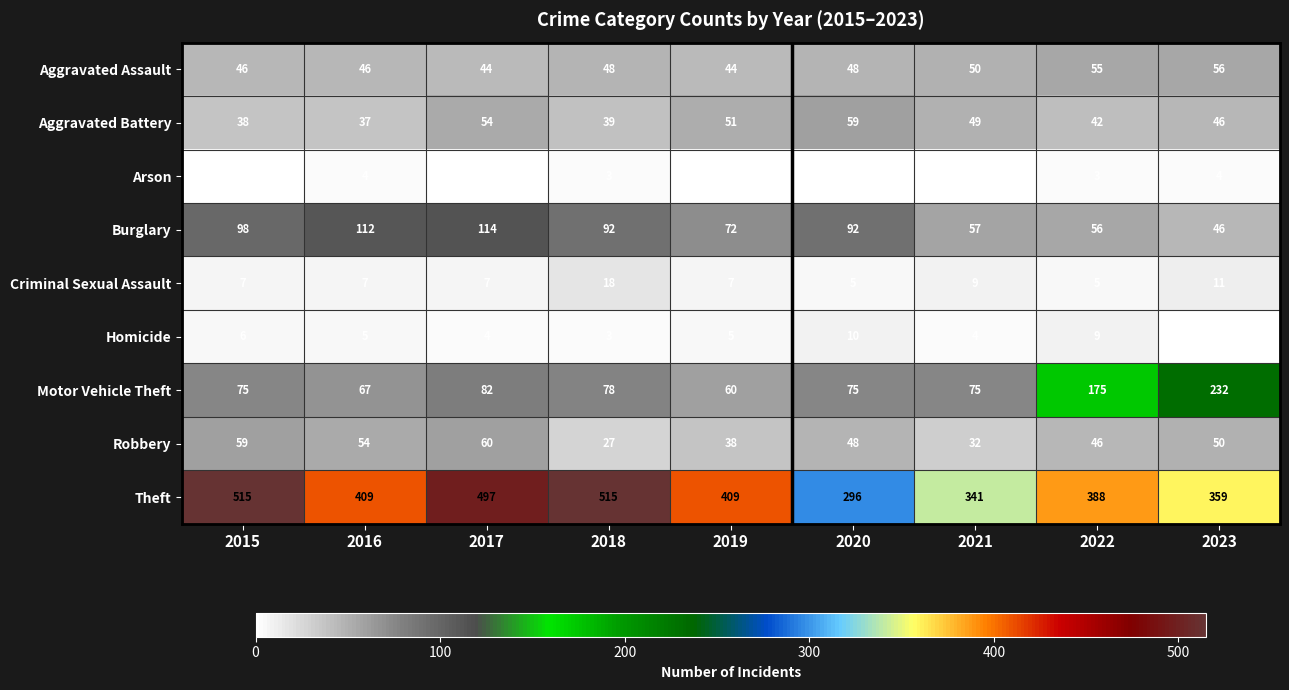

Is it true that Burglary equals 65 at 2023?

False